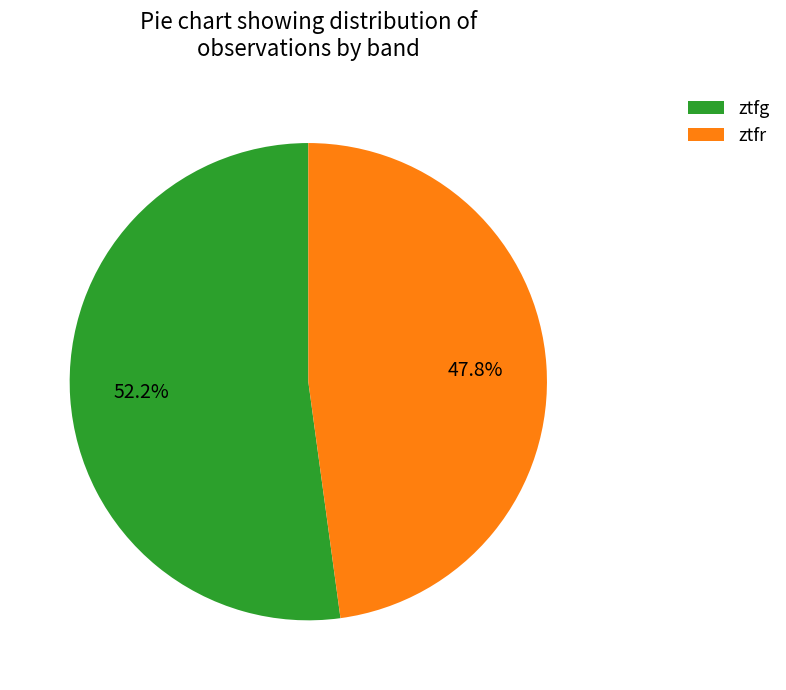

To the nearest percent, what is the average slice percentage?

50%